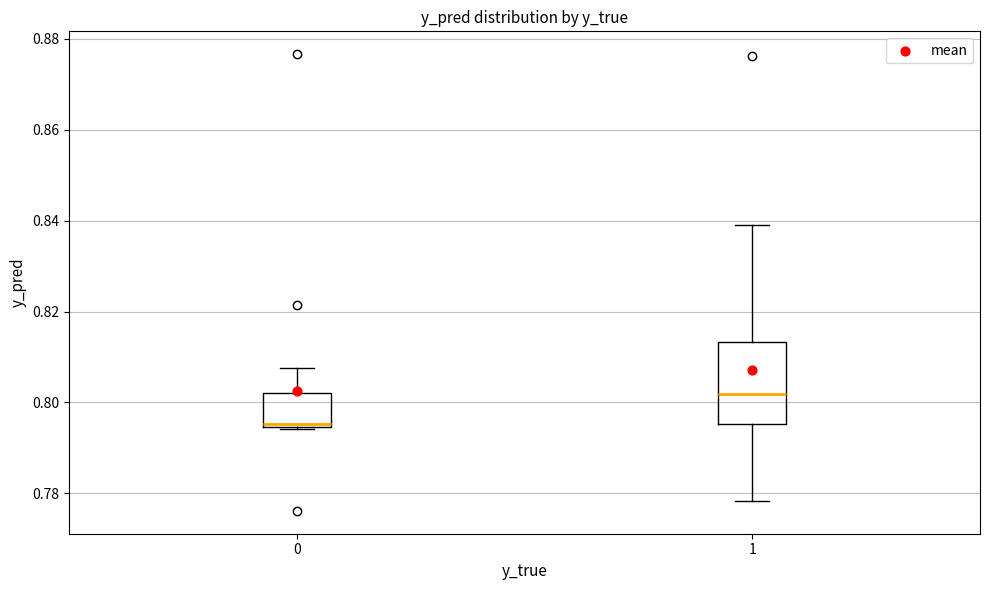

Reading left to right, read every box against the y-axis: the position of its median line, the range the box covers, and the ends of its whiskers. The values are not printed on the chart, so give them approximately, as read against the axis.

0: median 0.796, box 0.794 to 0.802, whiskers 0.794 to 0.808
1: median 0.802, box 0.796 to 0.814, whiskers 0.778 to 0.838